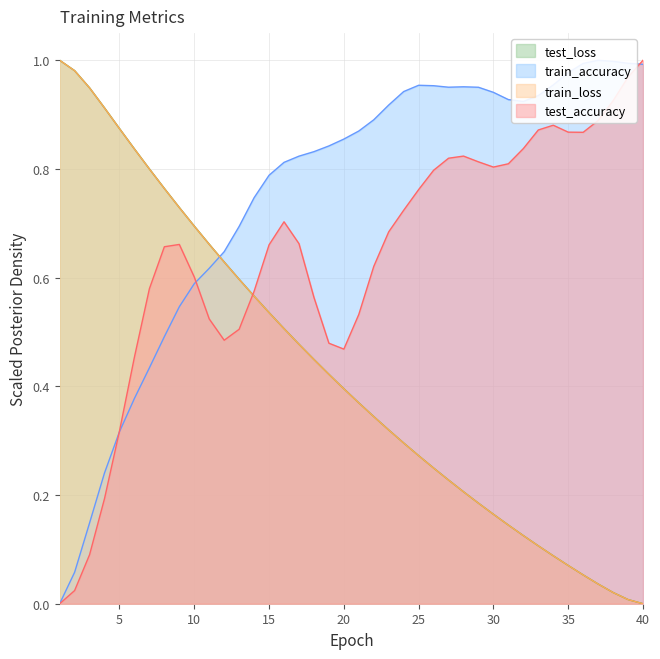

Does the chart have visible grid lines?

Yes